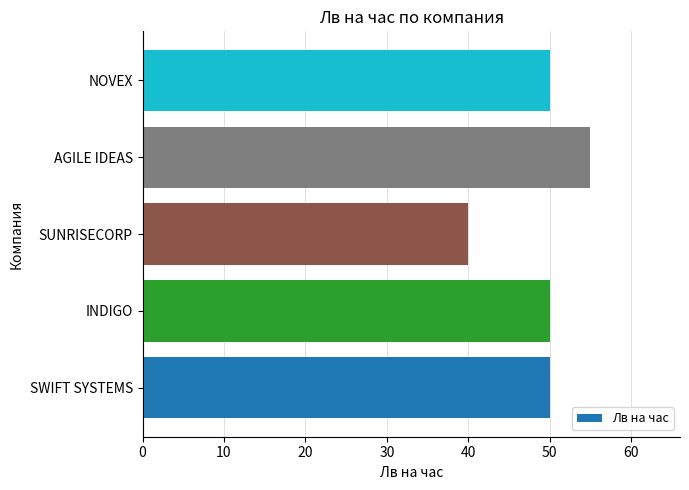

What value does the data have at SUNRISECORP, to the nearest 5?

40